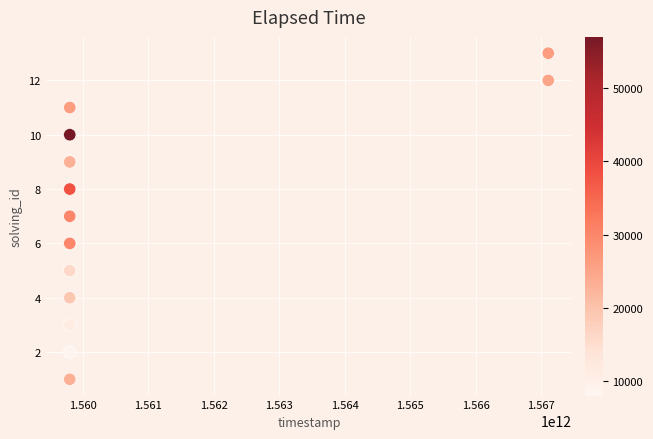

What is the range of X values (max minus min)?

7303497961